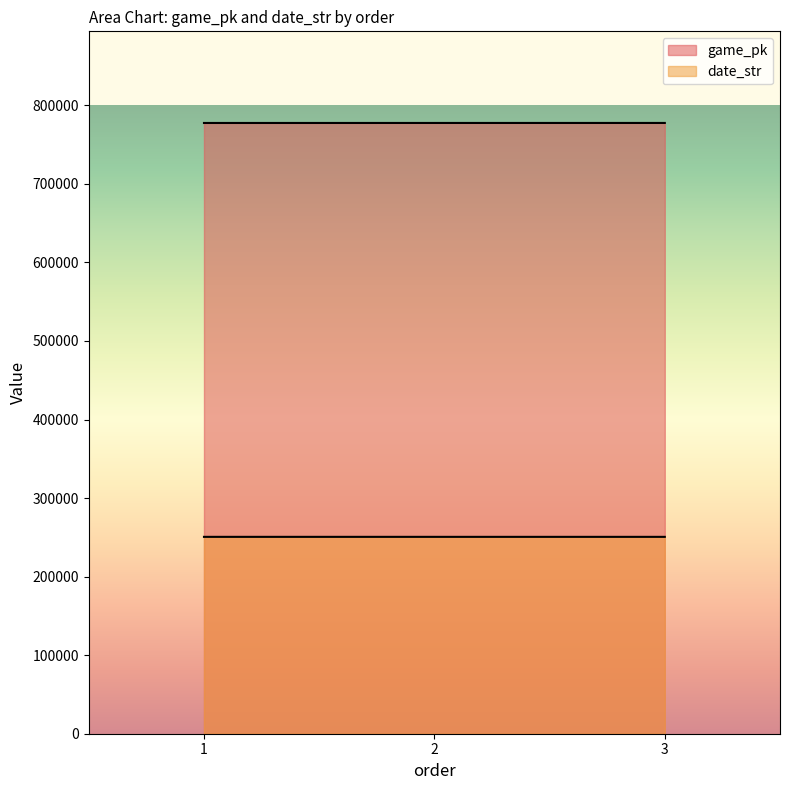

At which category is the sum across all series the highest?

3